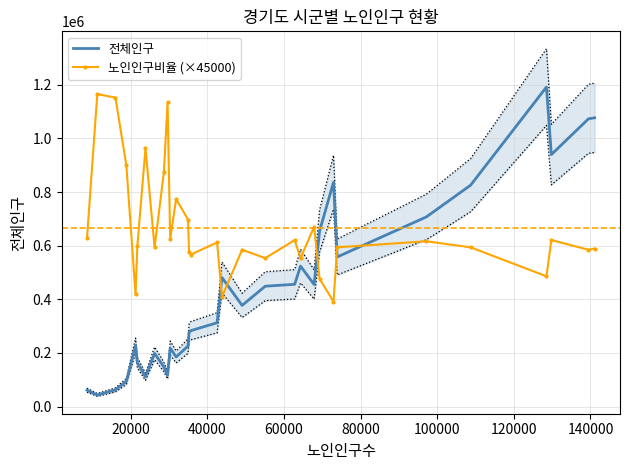

How many intersections are there between 전체인구 and 노인인구비율 (×45000)?

5